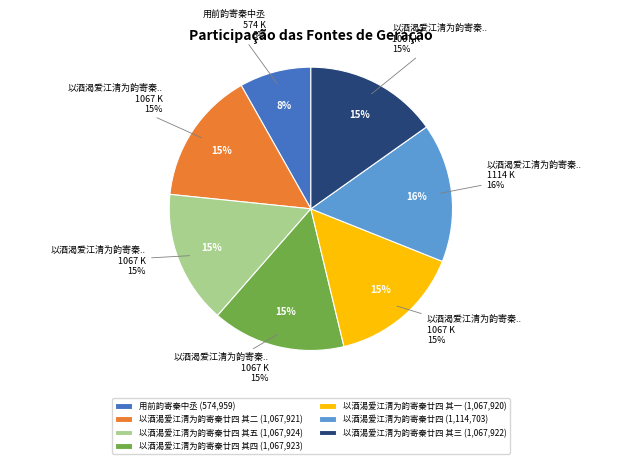

Is it true that 以酒渴爱江清为韵寄秦廿四 is 28% of the pie?

False